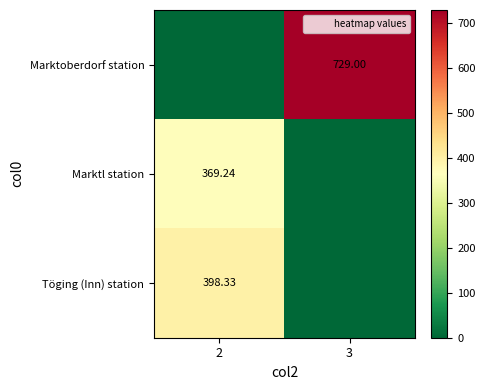

What is the difference between the maximum and minimum values in the Töging (Inn) station series?

398.3